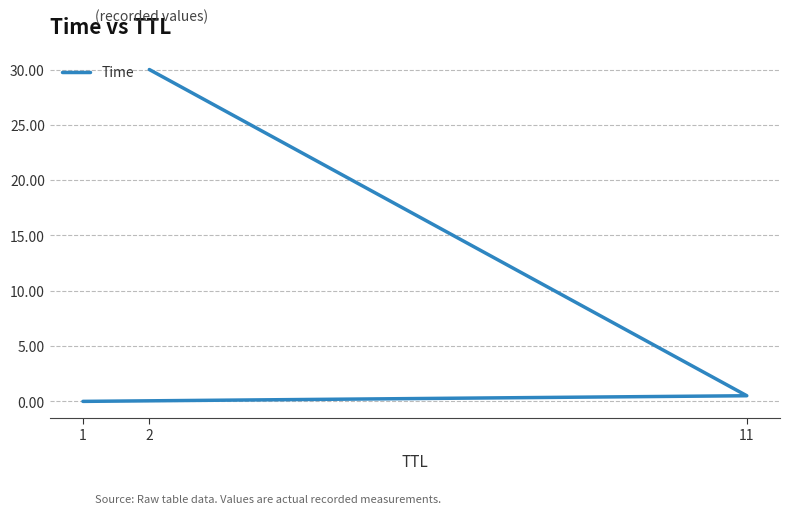

Reading left to right, extract all data points from this chart.

0.0	0.5	30.0